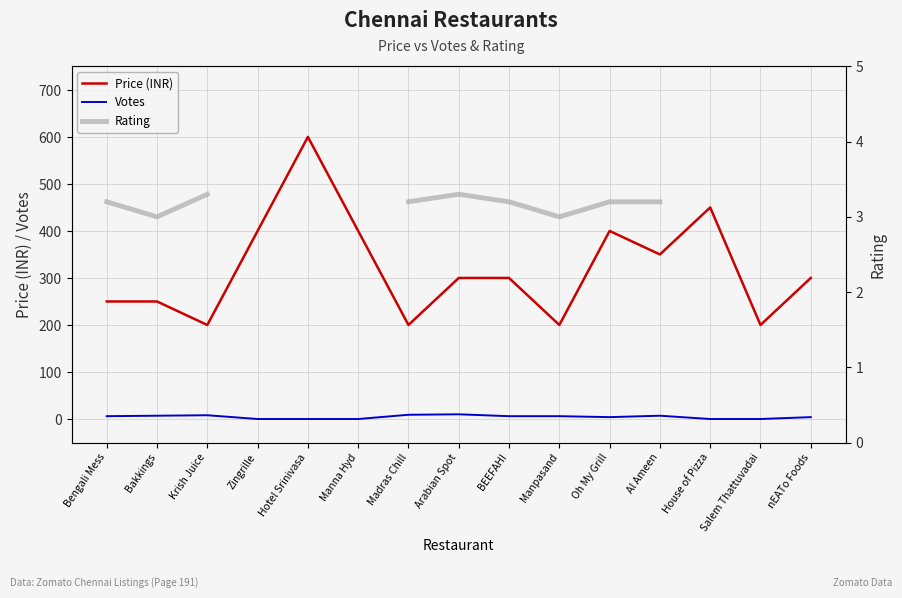

How many lines are shown in the chart?

3